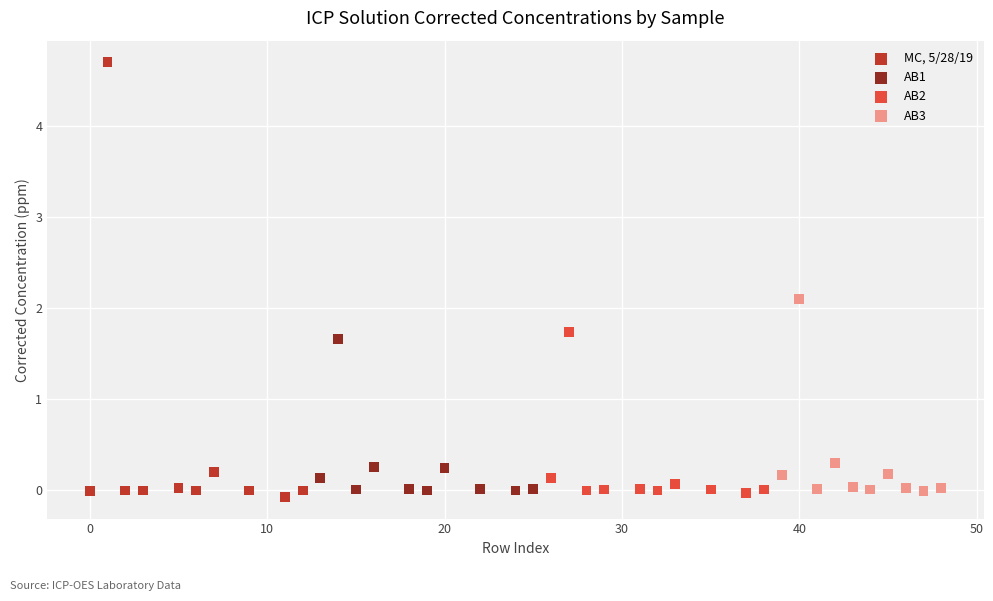

Which series reaches the maximum Y coordinate?

MC, 5/28/19